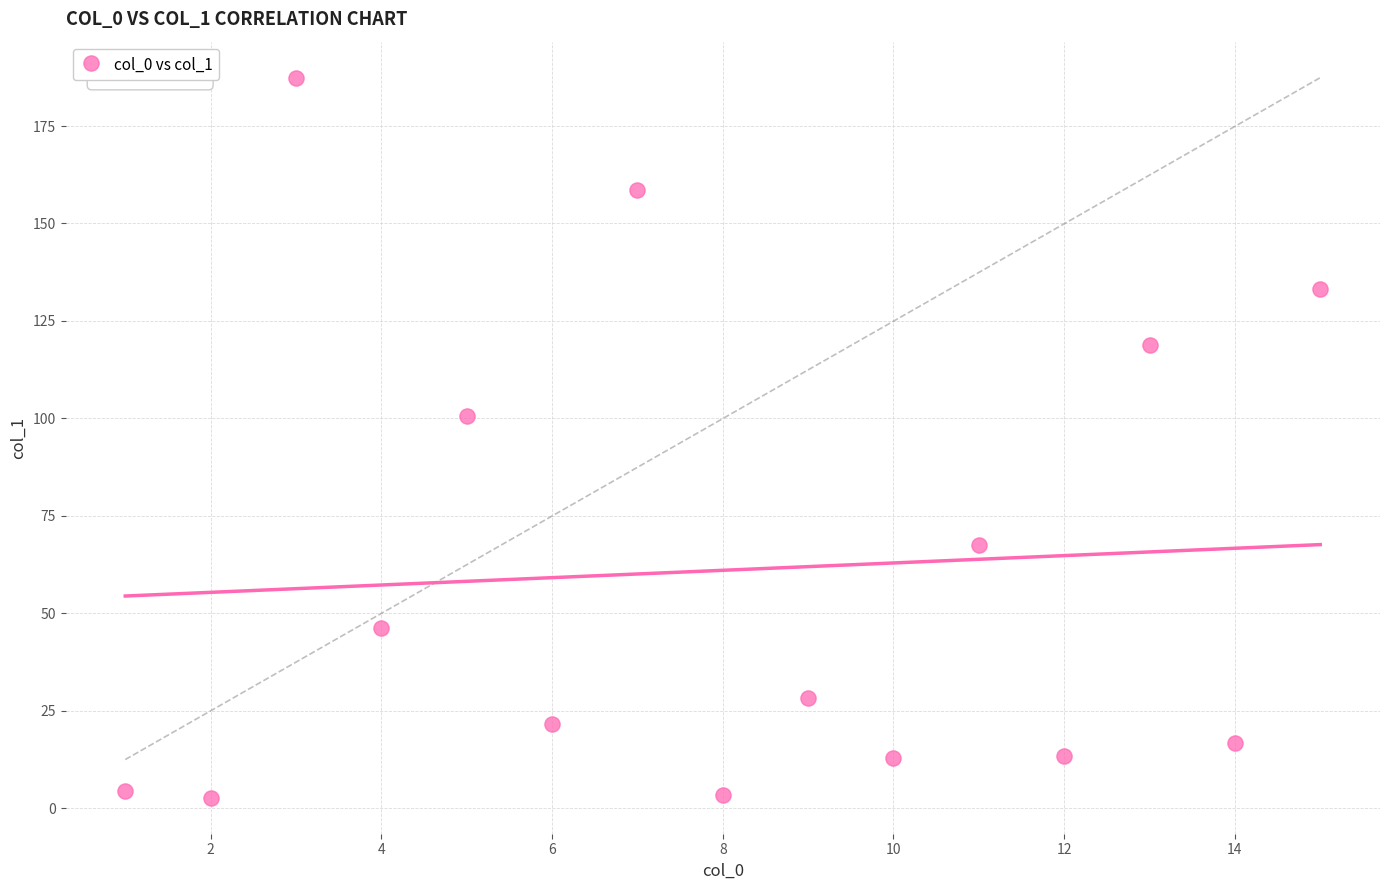

What is the range of Y values (max minus min)?

184.7